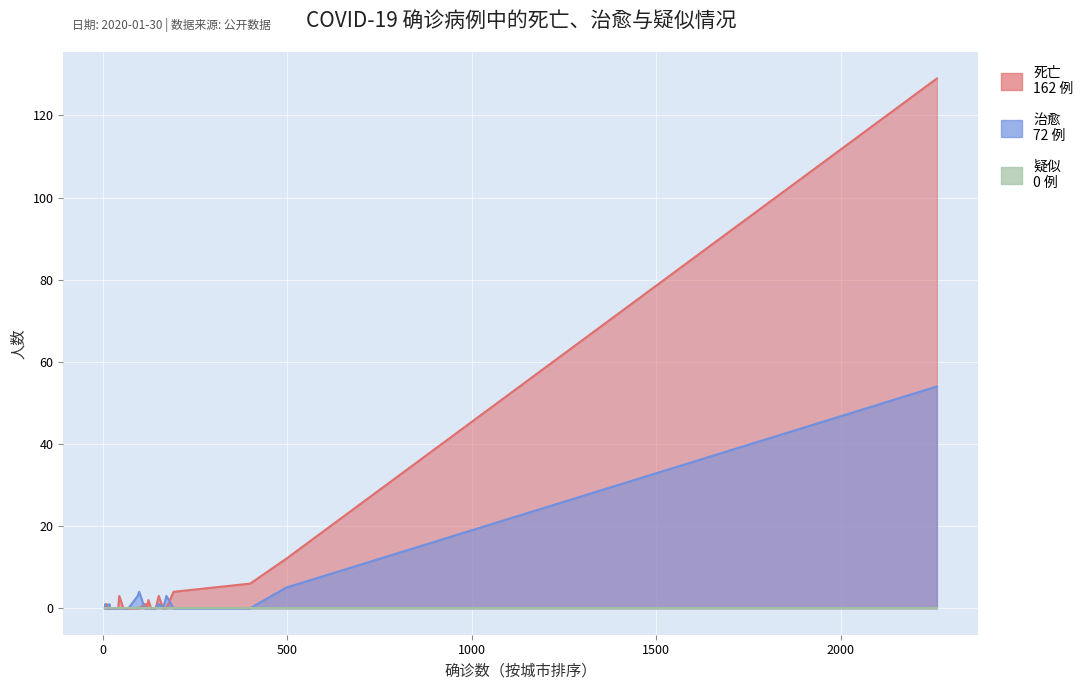

Where is the first local minimum for 死亡?

4